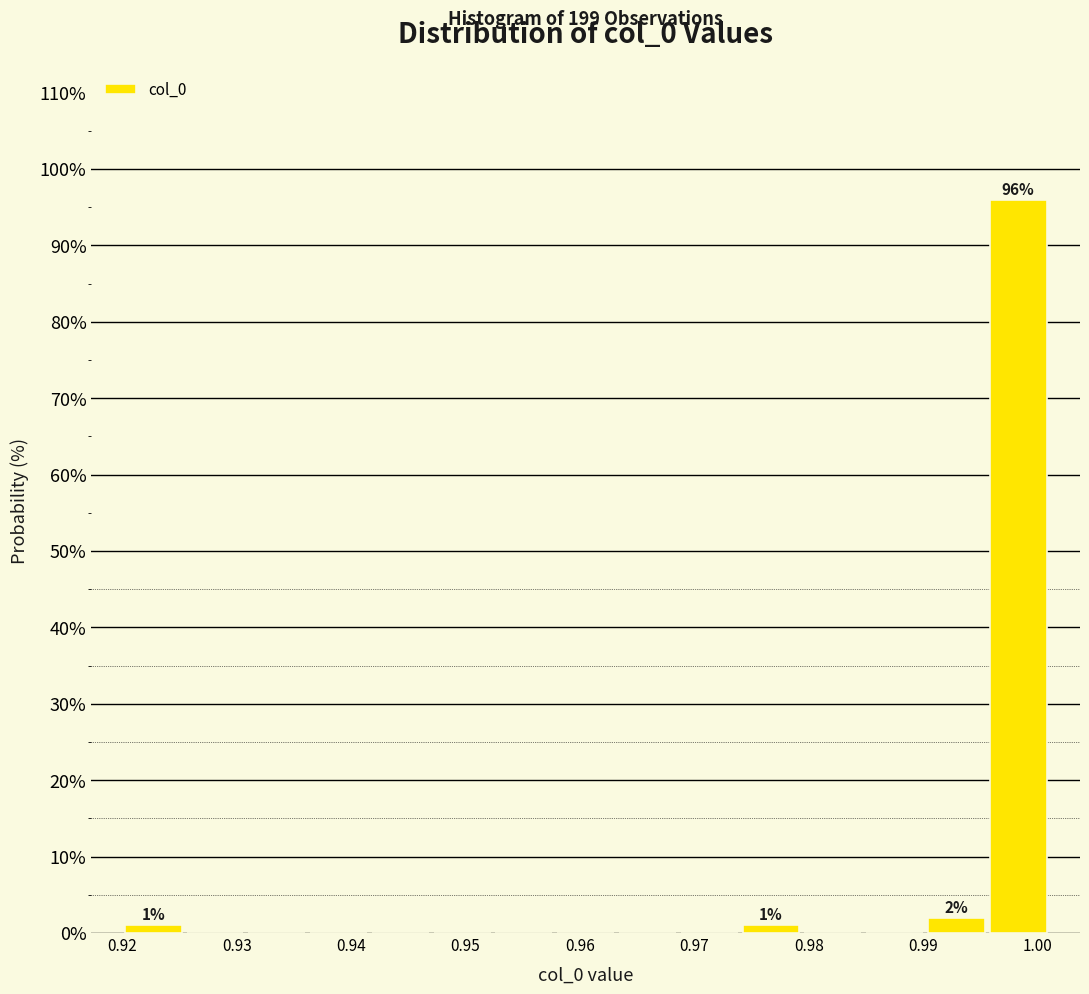

Over which range of the x-axis is the bar tallest?

0.996 to 1.001